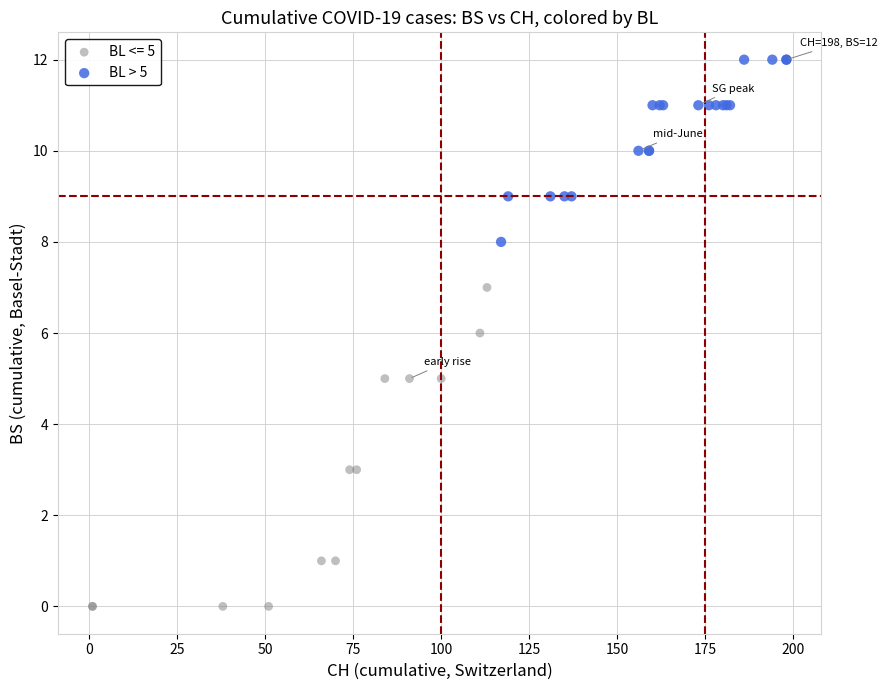

Which series has the widest spread of Y values?

BL <= 5